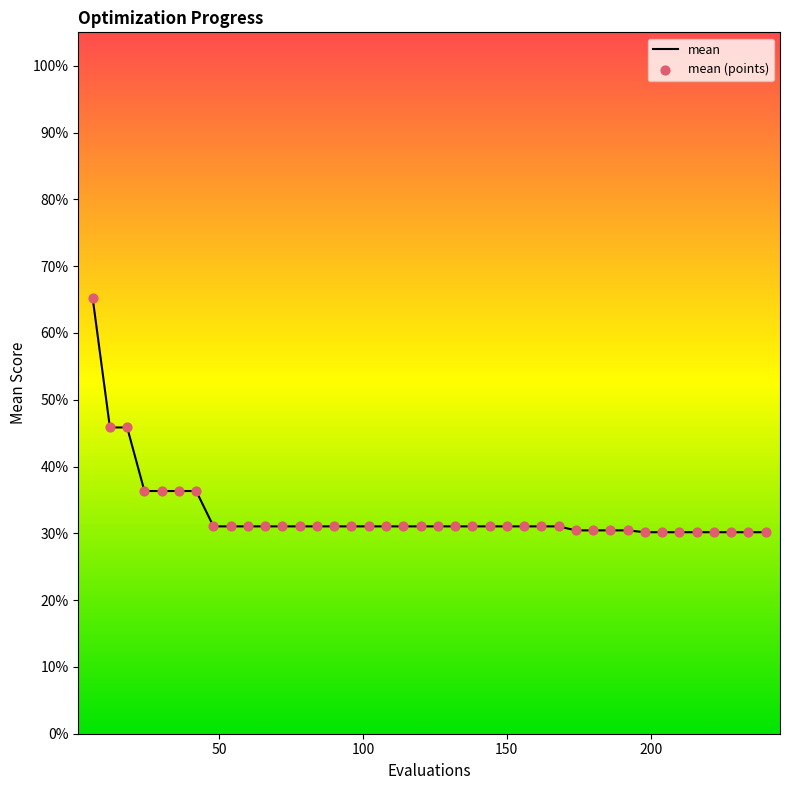

Does the chart have visible grid lines?

No